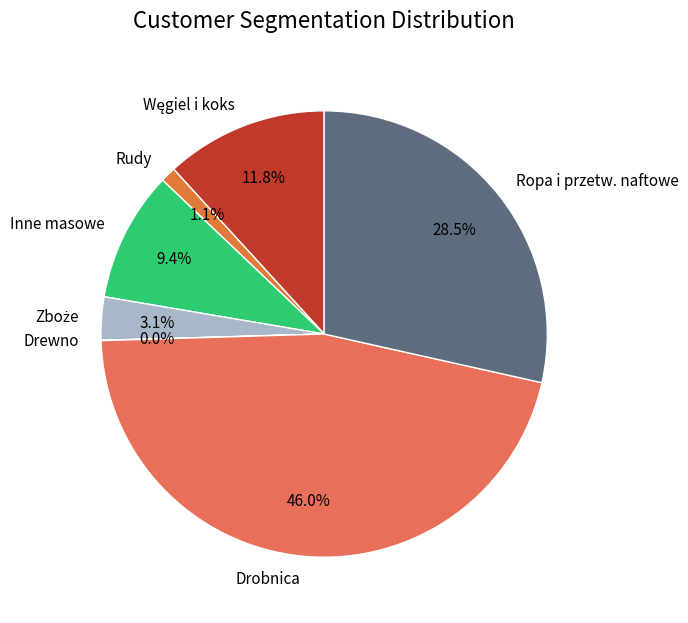

What is the largest slice in the pie chart?

Drobnica